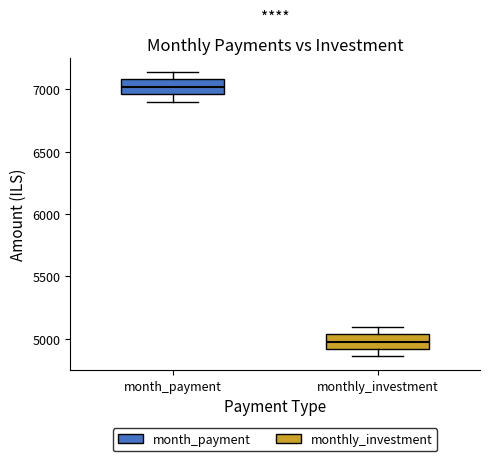

Where does the median line of the box for month_payment sit on the y-axis? The values are not printed on the chart, so give them approximately, as read against the axis.

7000